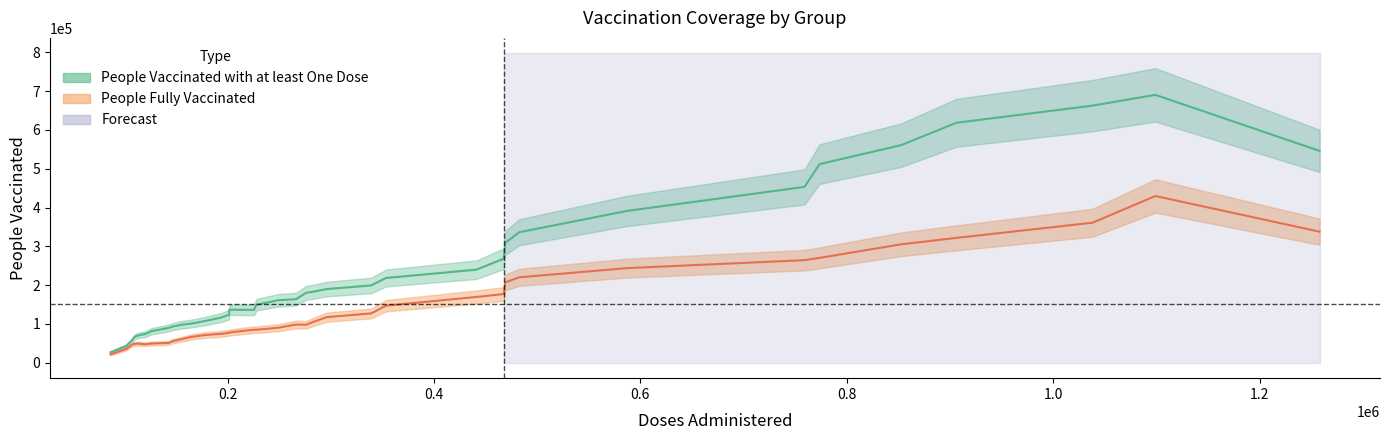

At which category does the chart reach its peak across all series?

17